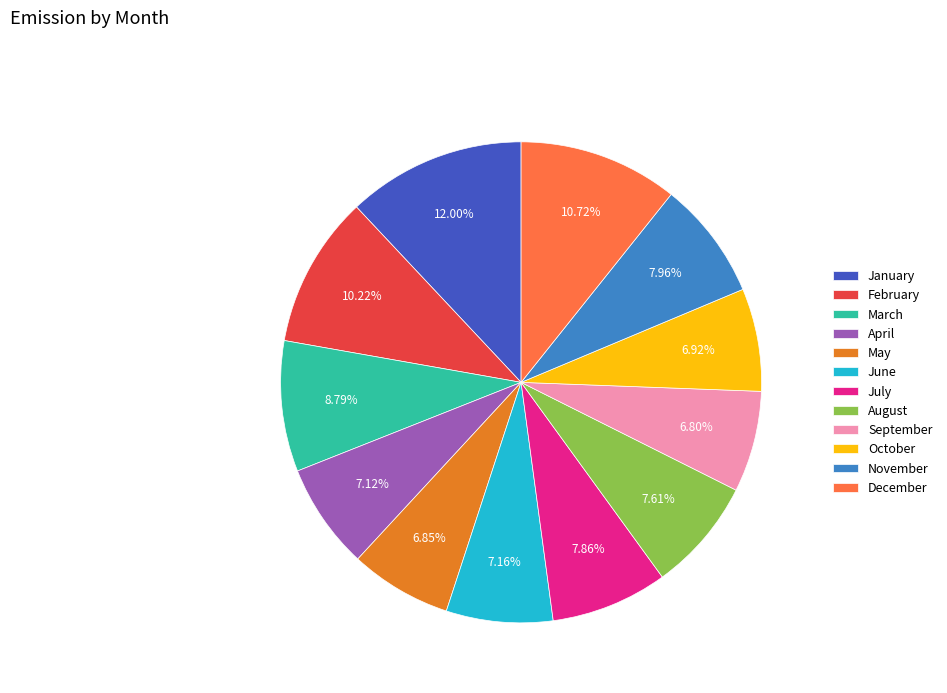

What is the largest slice in the pie chart?

January